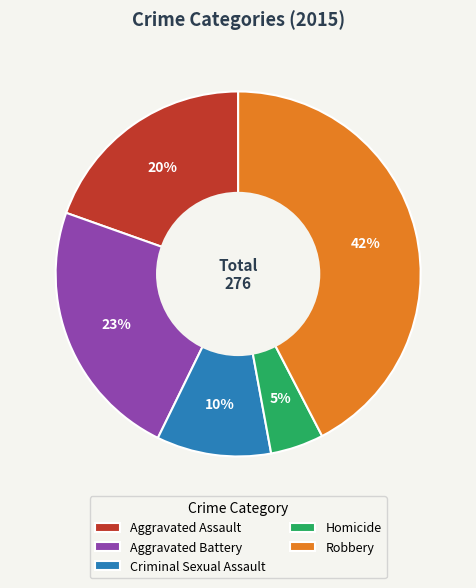

Rank the categories by value from highest to lowest.

Robbery, Aggravated Battery, Aggravated Assault, Criminal Sexual Assault, Homicide